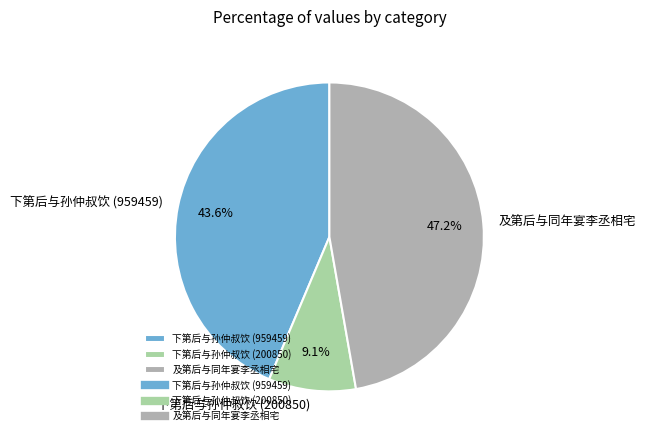

Does any single category account for the majority?

No